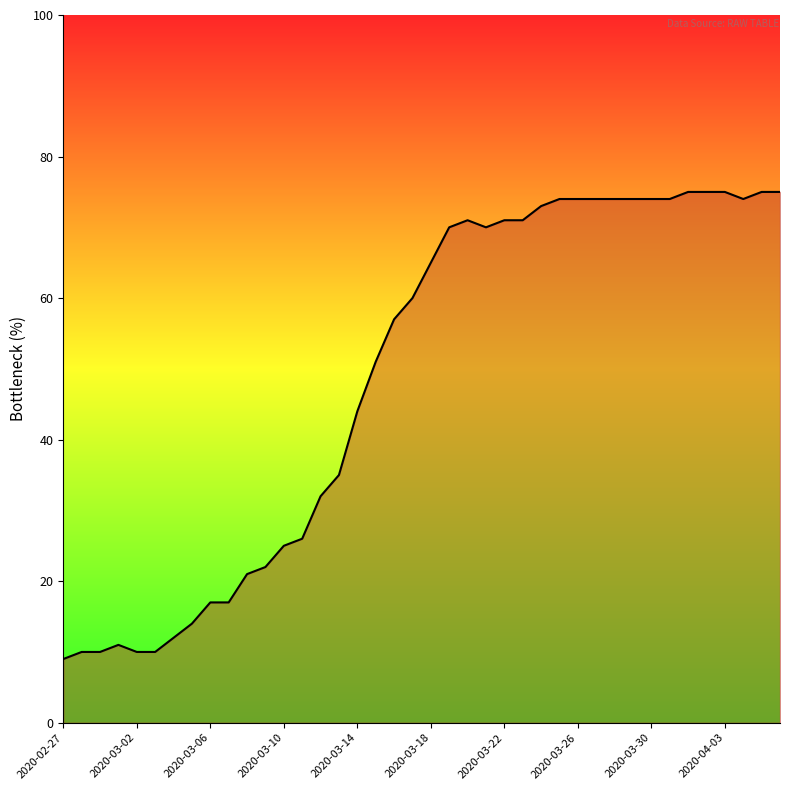

Reading right to left, extract all data points from this chart.

75	75	74	75	75	75	74	74	74	74	74	74	74	73	71	71	70	71	70	65	60	57	51	44	35	32	26	25	22	21	17	17	14	12	10	10	11	10	10	9